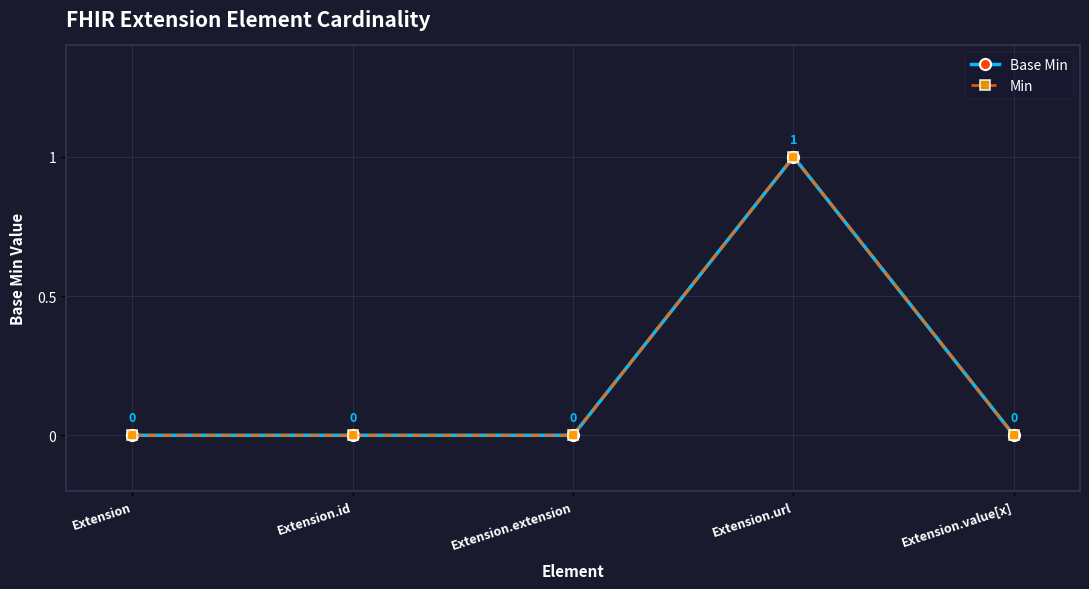

True or false: Min and Base Min cross at least once.

False